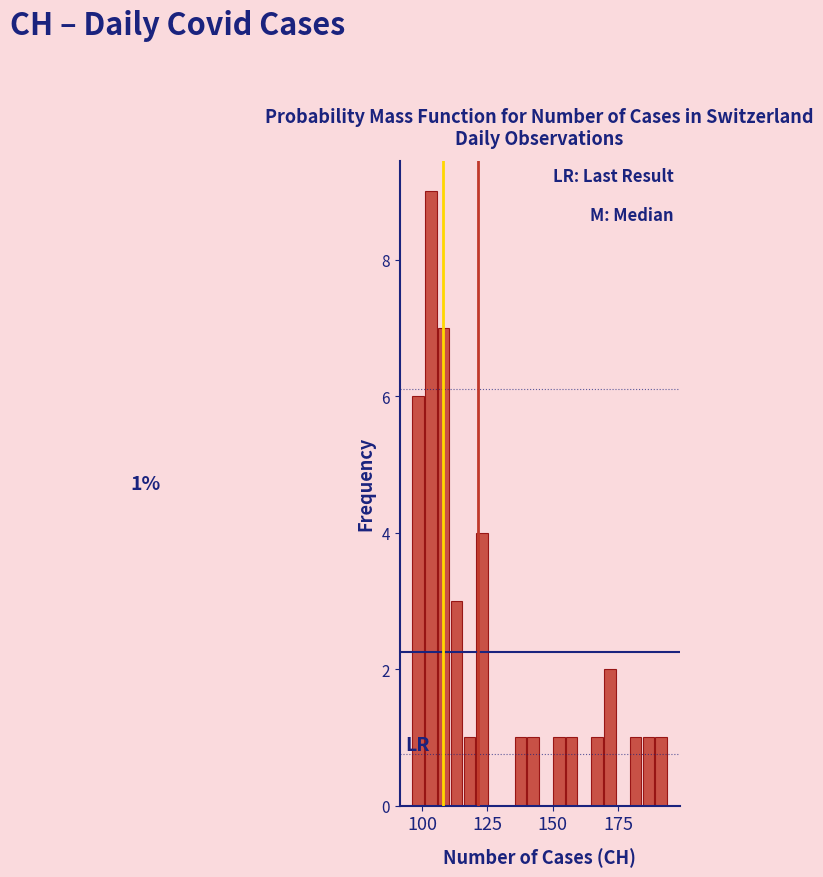

Read against the x-axis, roughly where is the centre of the tallest bar?

105